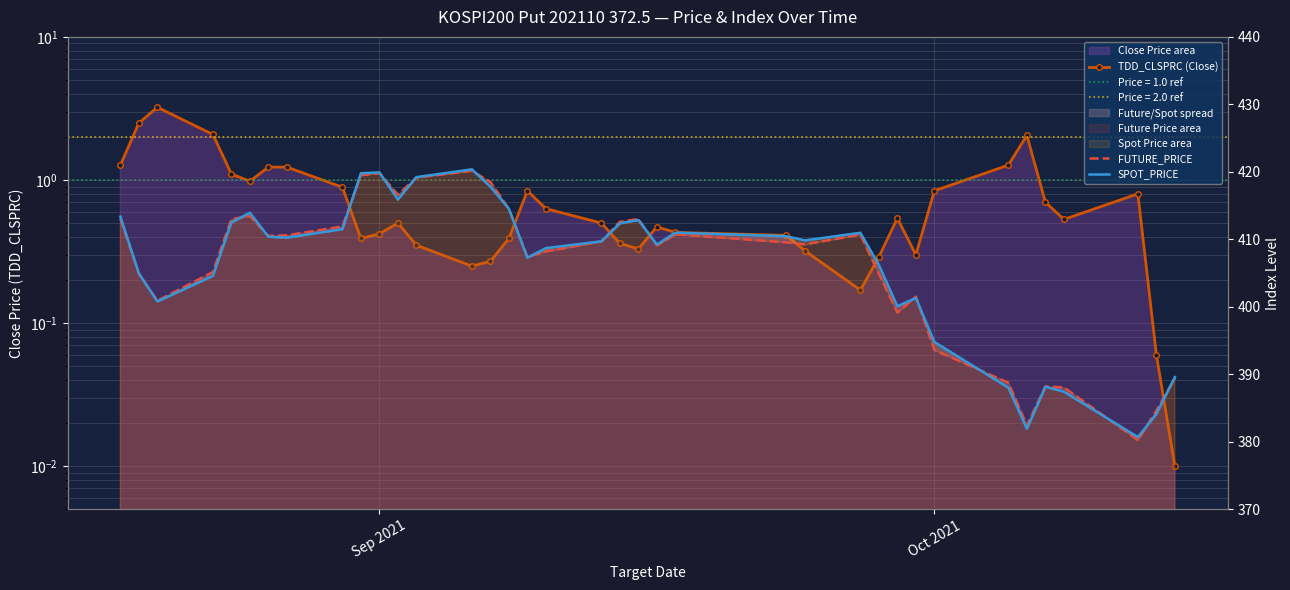

What is the sum of all TDD_CLSPRC (Close) values?

28.9